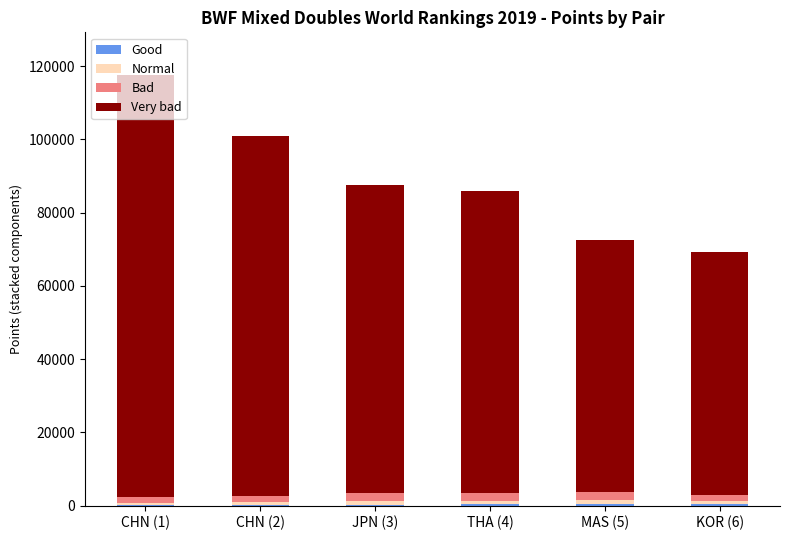

At which category is the sum across all series the highest?

CHN (1)